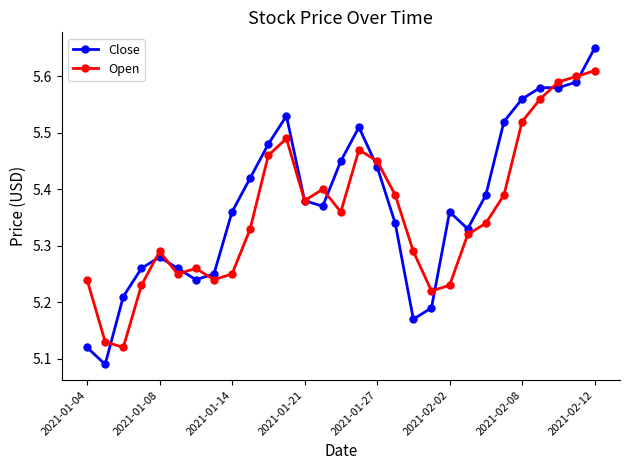

True or false: Open has more than 2 points higher than both neighbors.

True